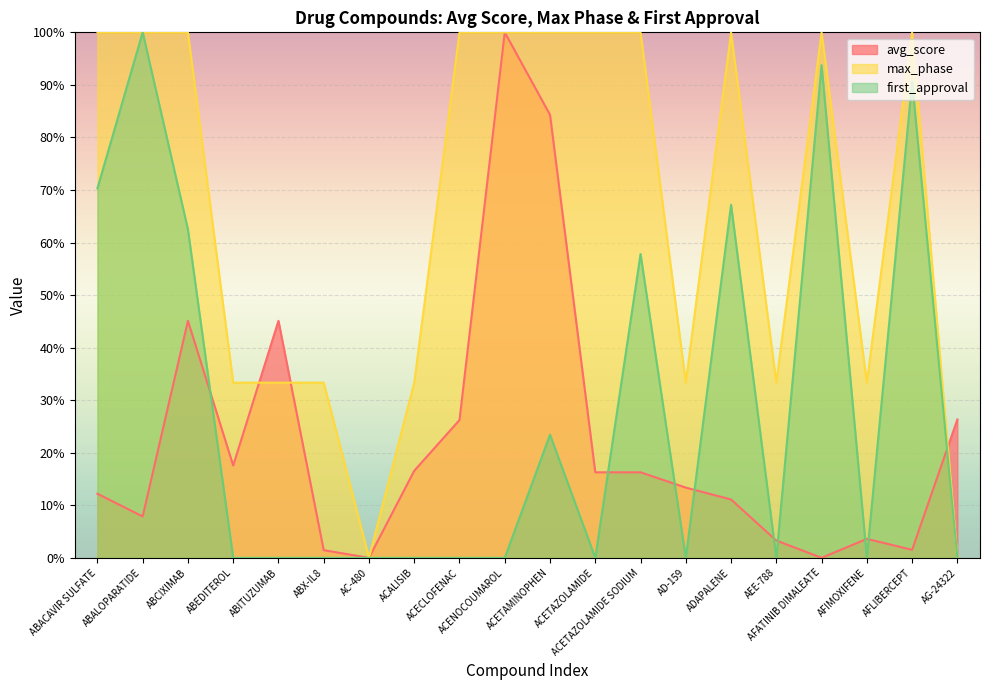

Is the value of max_phase at ACETAMINOPHEN greater than the value of avg_score at ABEDITEROL?

Yes